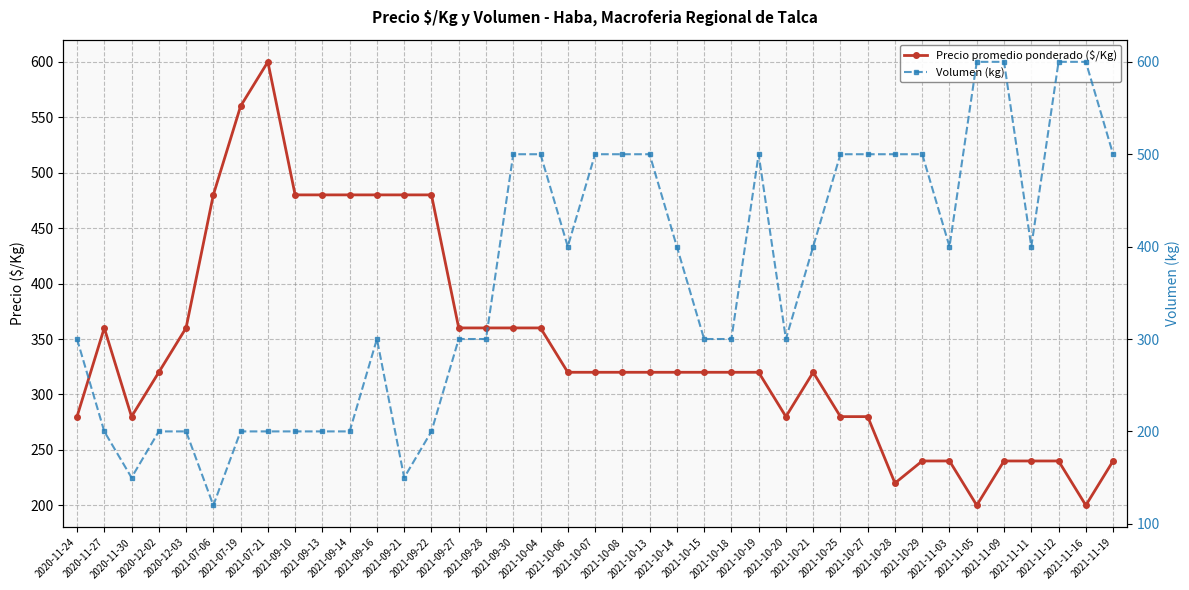

What is the difference between the Volumen (kg) values at 2021-11-19 and 2021-07-21?

300